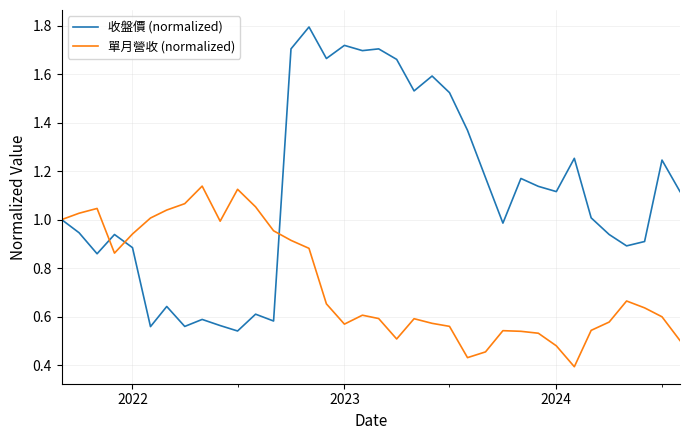

Which series has the widest spread of values?

收盤價 (normalized)